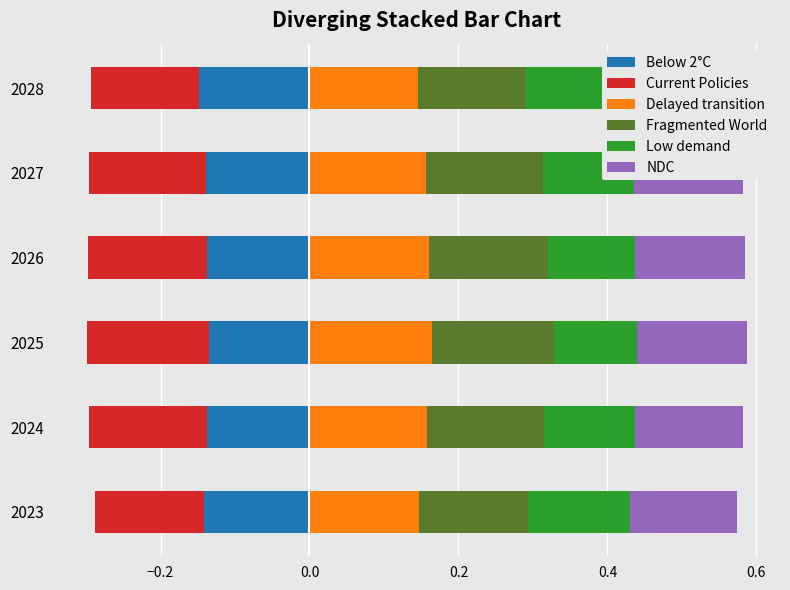

What is the sum of all Current Policies values?

-0.9